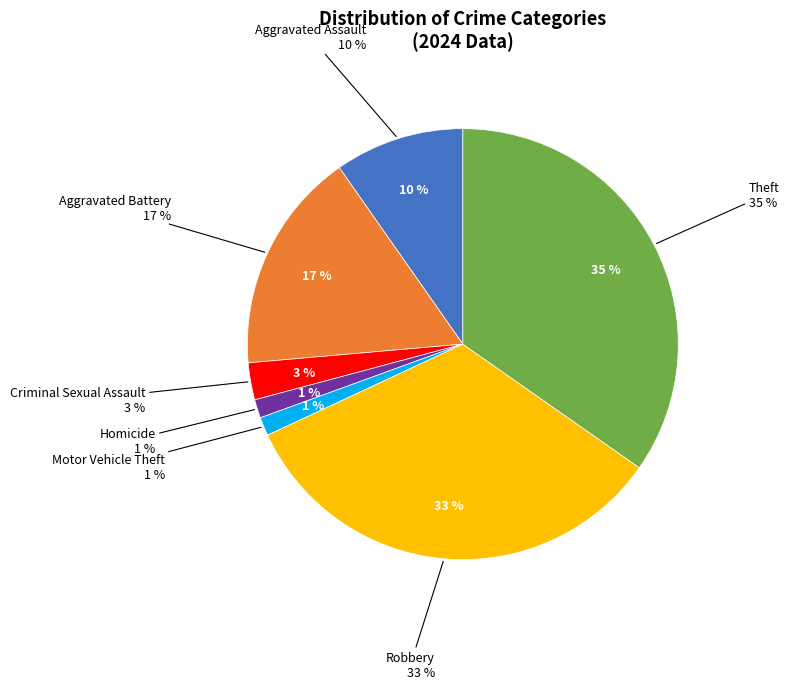

The Theft slice represents 47% of the pie. True or false?

False